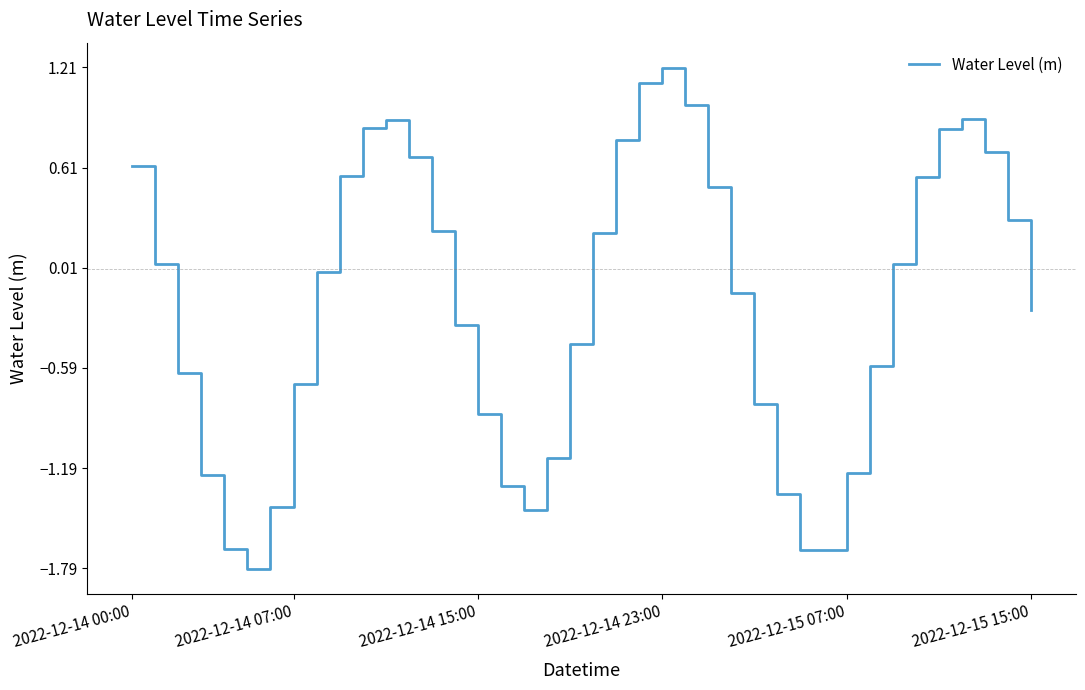

What is the minimum value shown in the chart?

-1.8